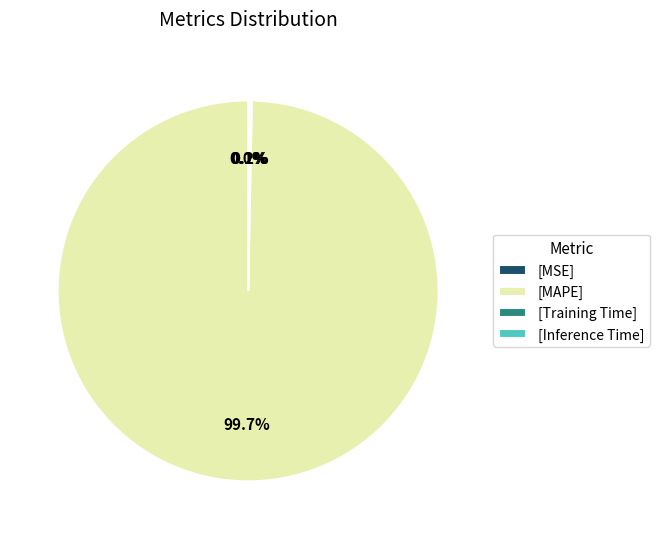

Is [MAPE] the majority of the pie?

Yes